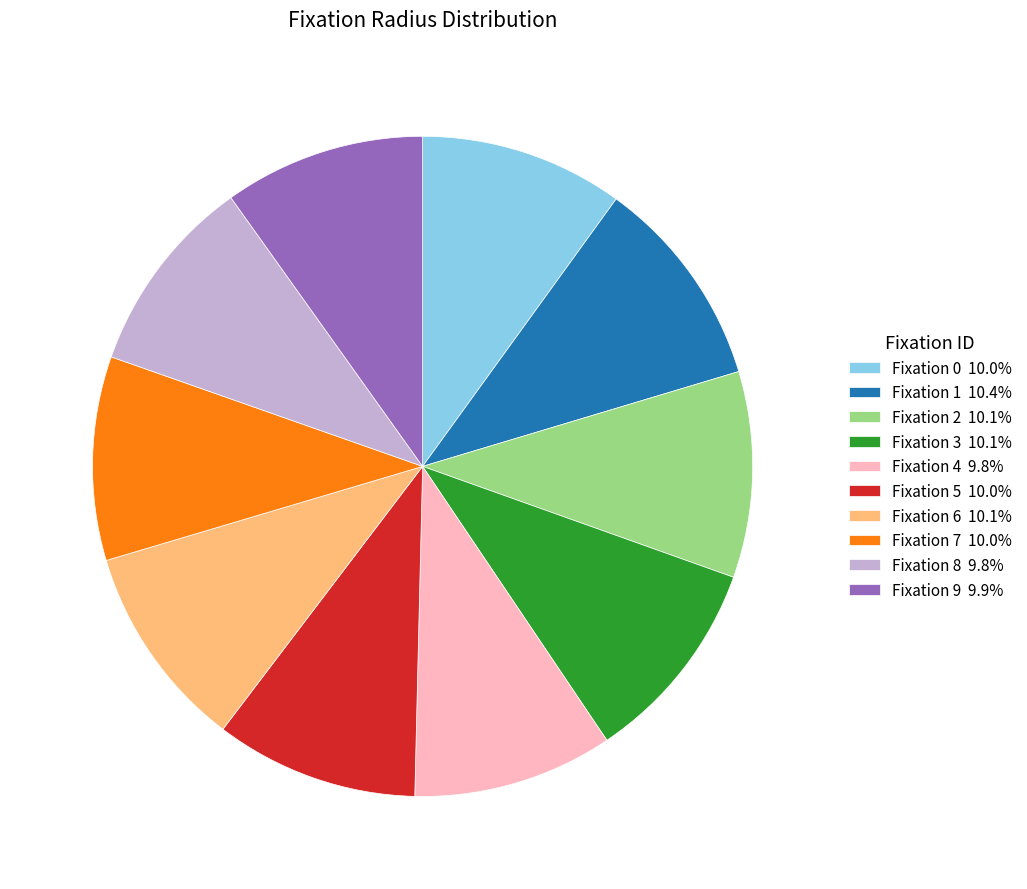

Is there any slice that represents more than half of the pie?

No